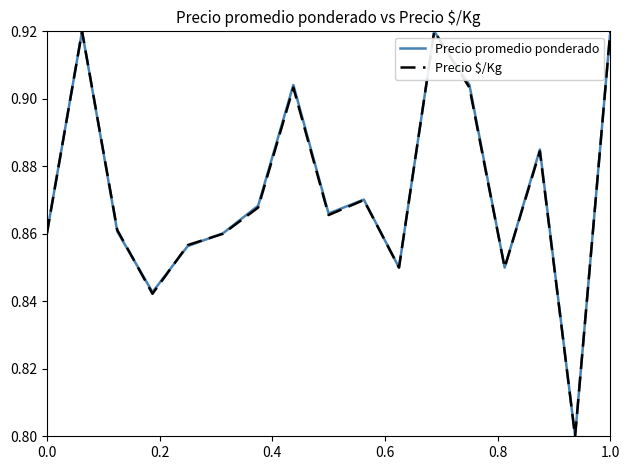

What are all the series names shown in the legend?

Precio promedio ponderado, Precio $/Kg